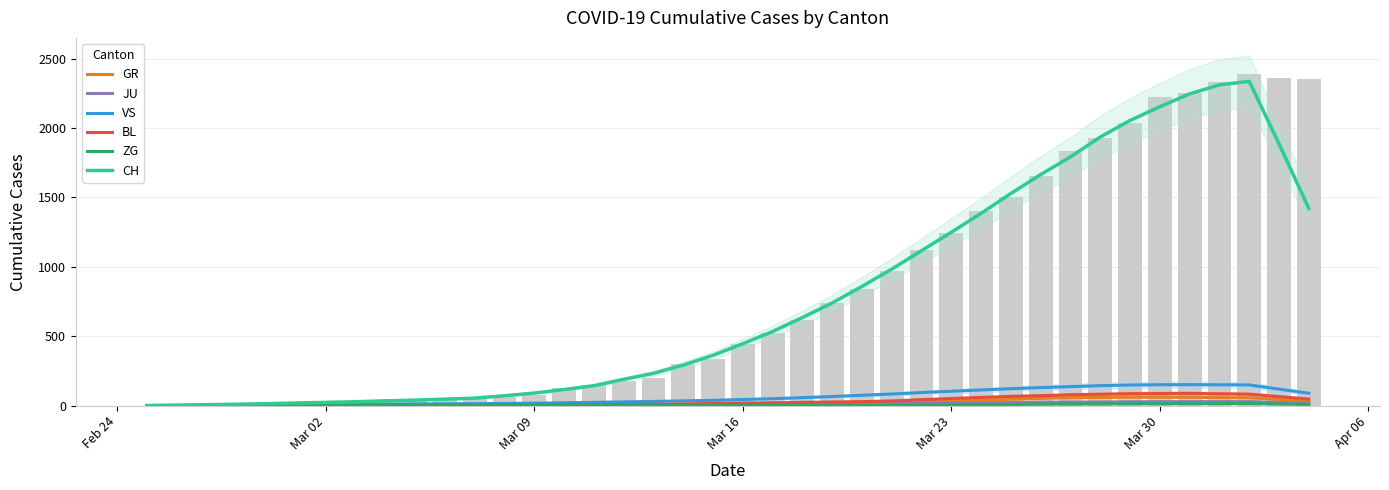

The VS series shows 6.7 at 17. True or false?

False